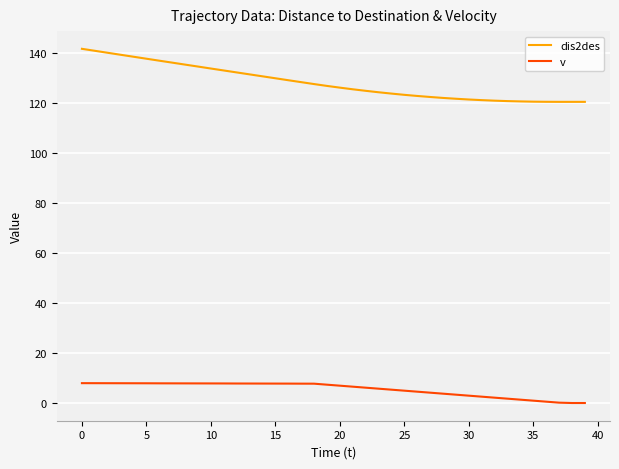

What is the maximum value for v?

8.0